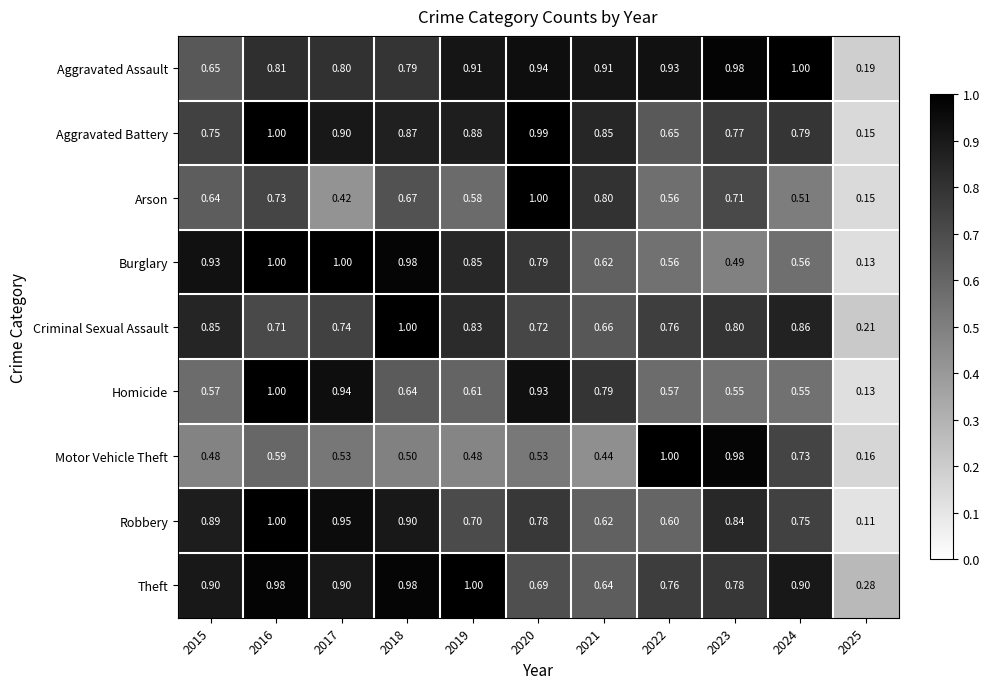

Which series has the largest total across all categories?

Aggravated Assault